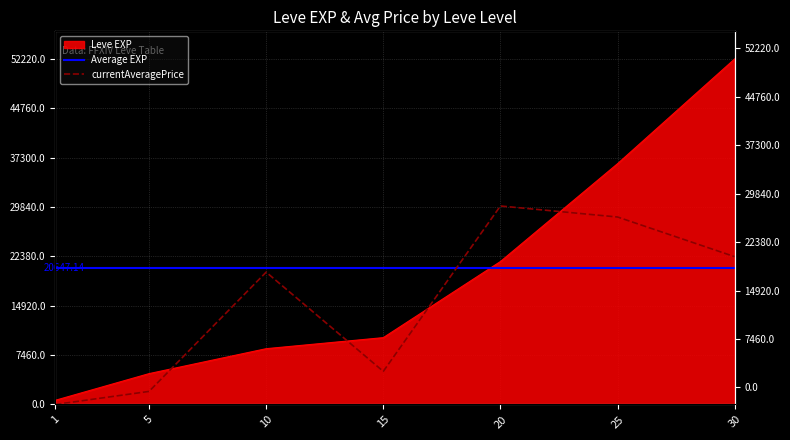

What is the difference between the highest and lowest values at 10?

11569.0